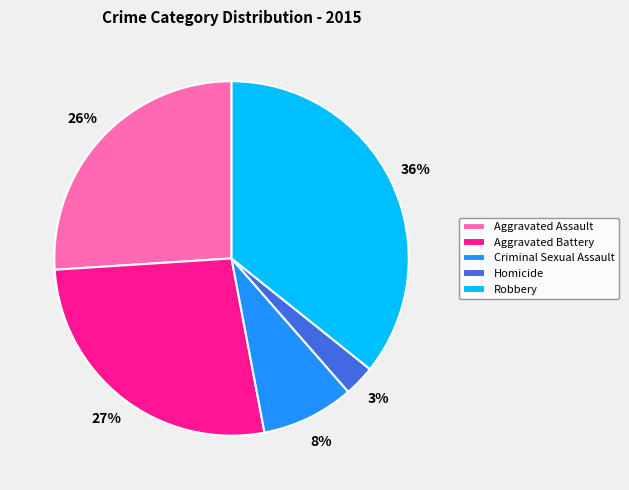

To the nearest percent, what is the average slice percentage?

20%